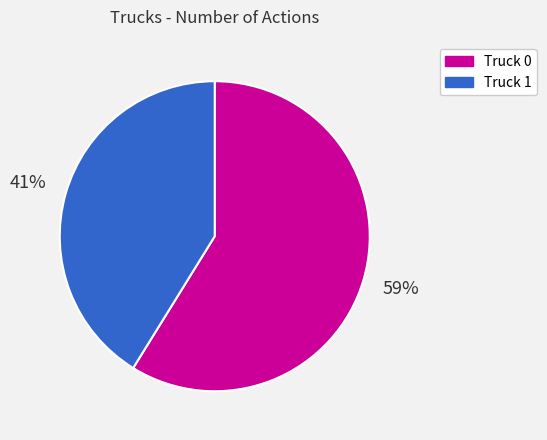

The Truck 0 slice represents 46% of the pie. True or false?

False